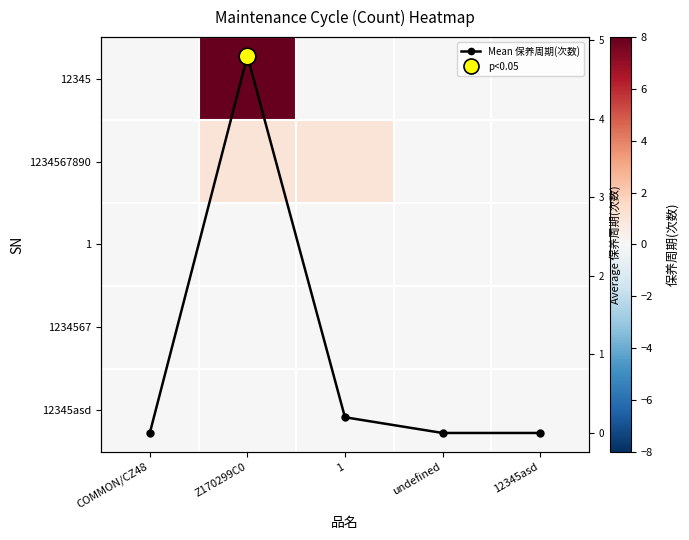

What is the total value across all series at 1?

1.2